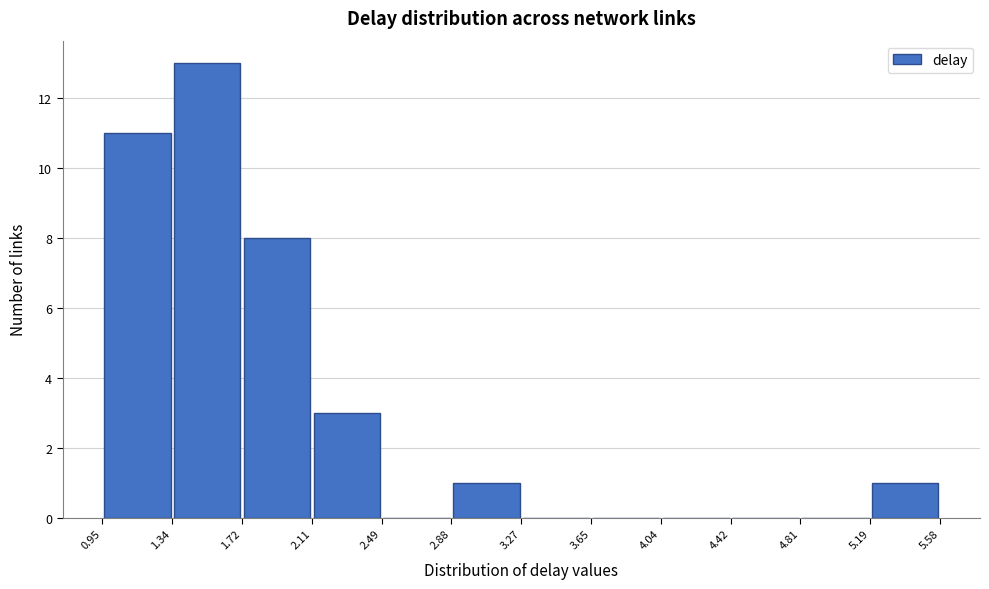

Reading left to right, transcribe this chart: for each bar, give the range it covers on the x-axis and its height. The values are not printed on the chart, so give them approximately, as read against the axis.

0.95 to 1.34: 11
1.34 to 1.72: 13
1.72 to 2.11: 8
2.11 to 2.49: 3
2.49 to 2.88: 0
2.88 to 3.27: 1
3.27 to 3.65: 0
3.65 to 4.04: 0
4.04 to 4.42: 0
4.42 to 4.81: 0
4.81 to 5.19: 0
5.19 to 5.58: 1